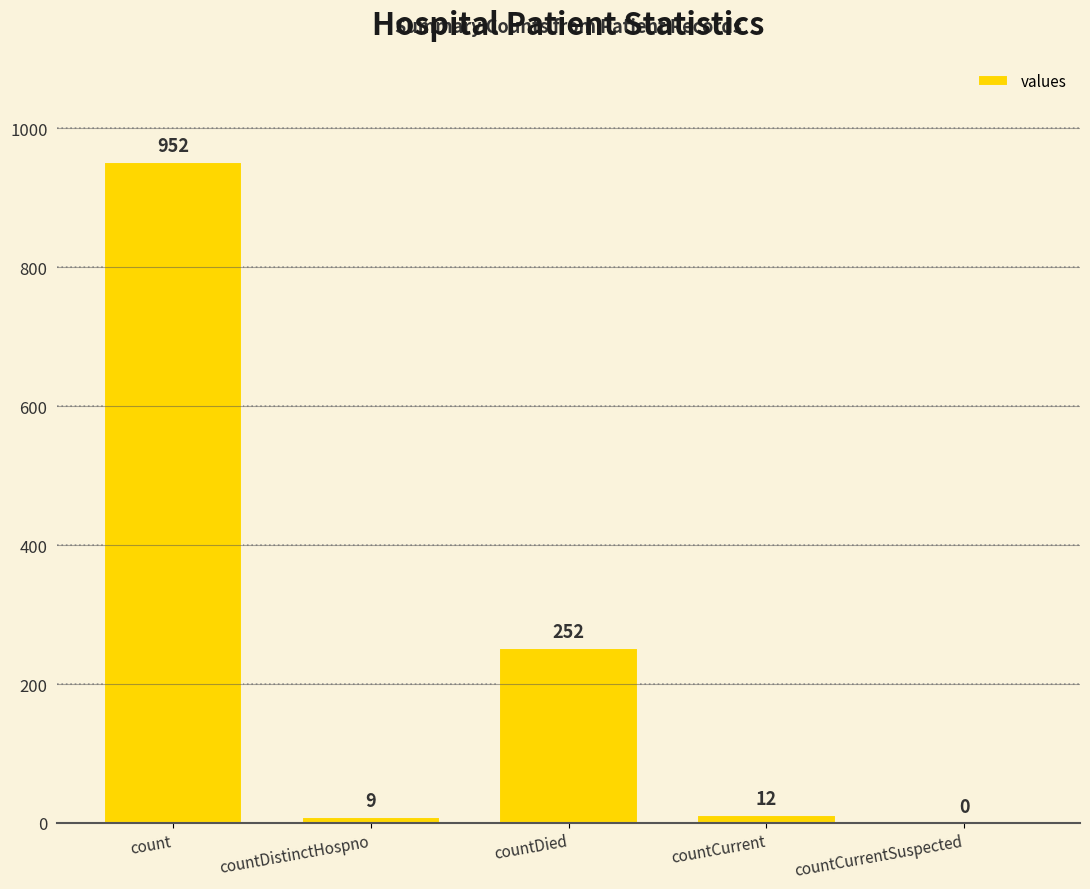

What is the change in value from countDistinctHospno to countDied?

+243